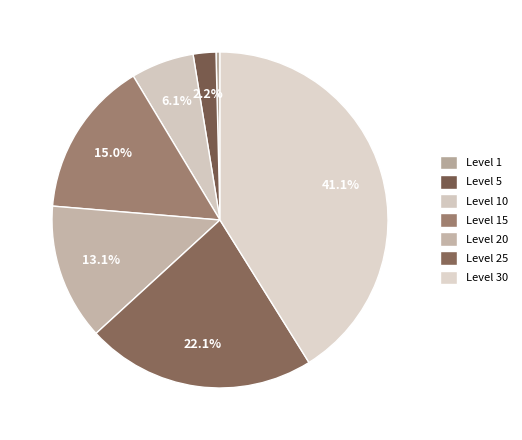

How many slices are in this pie chart?

7